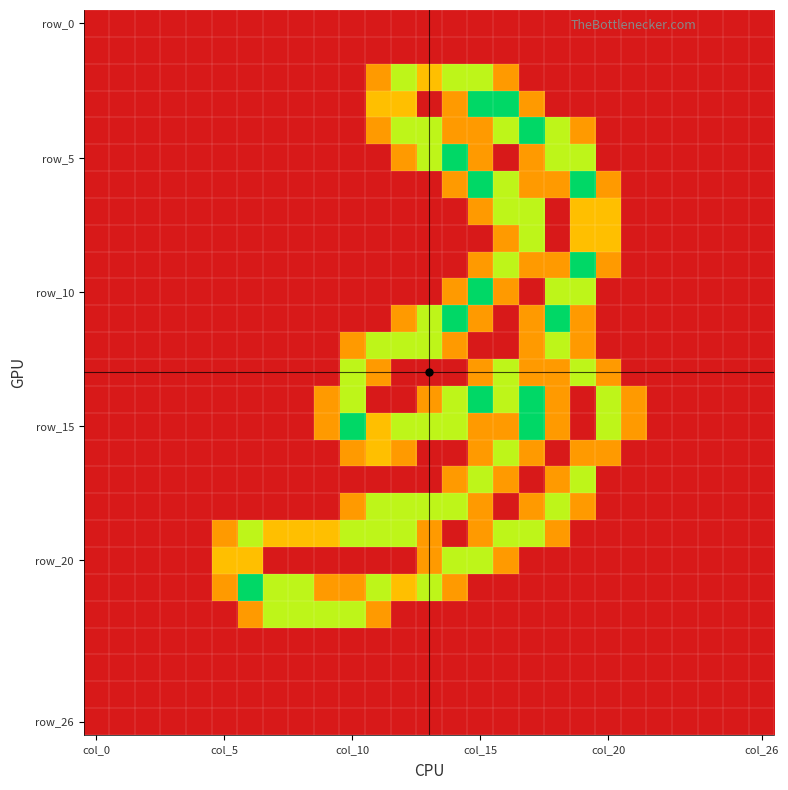

At which category does the chart reach its peak across all series?

col_15